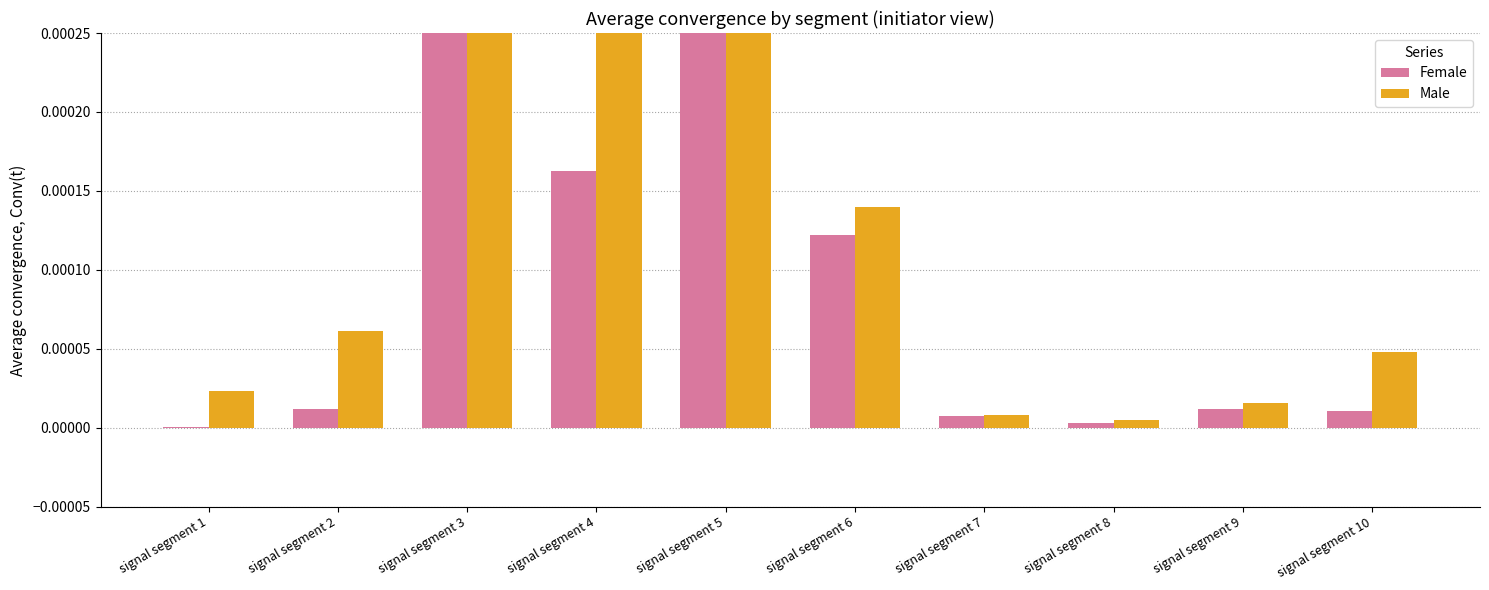

What are all the series names shown in the legend?

Female, Male